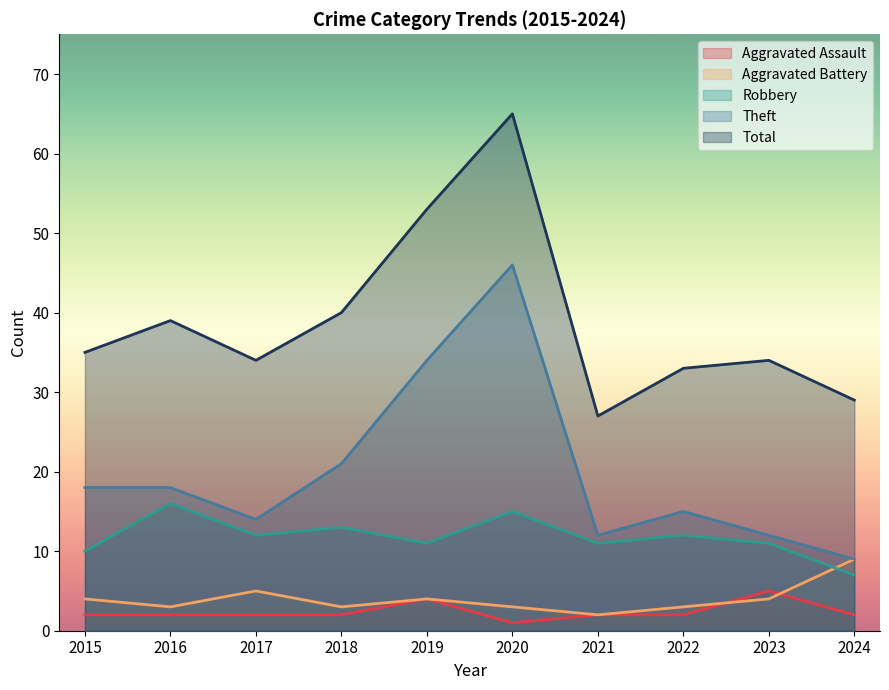

What are all the series names shown in the legend?

Aggravated Assault, Aggravated Battery, Robbery, Theft, Total